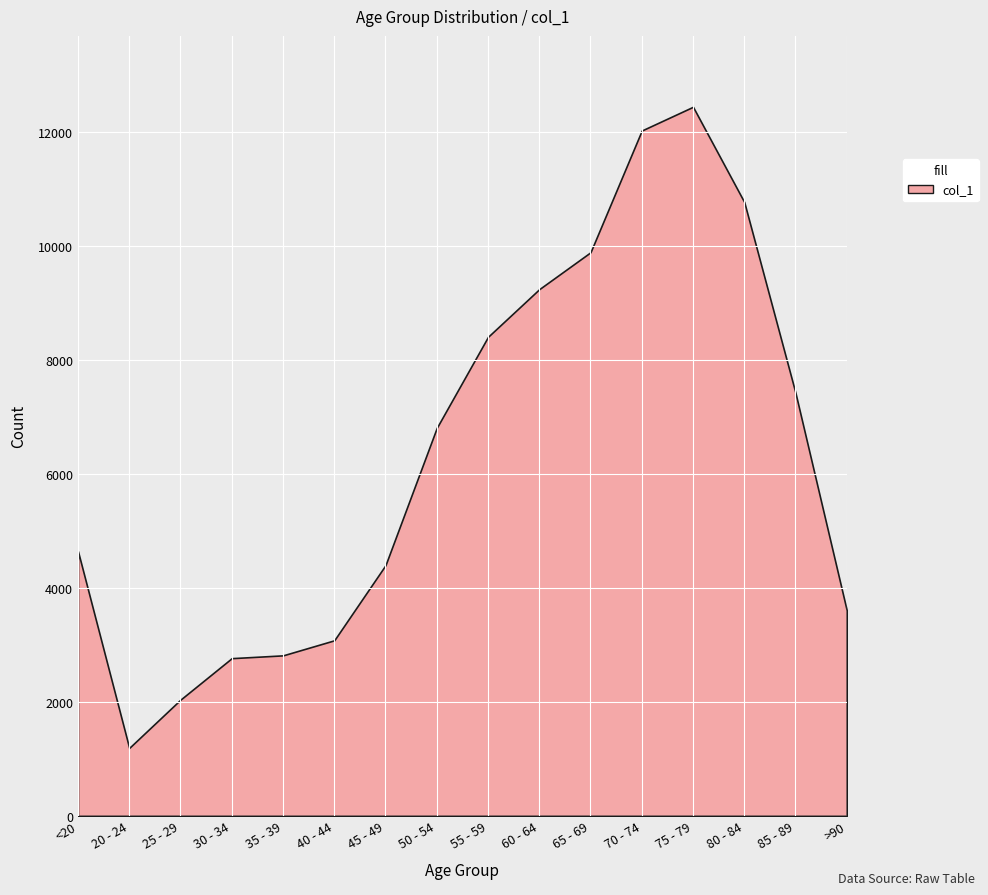

How many lines are shown in the chart?

1